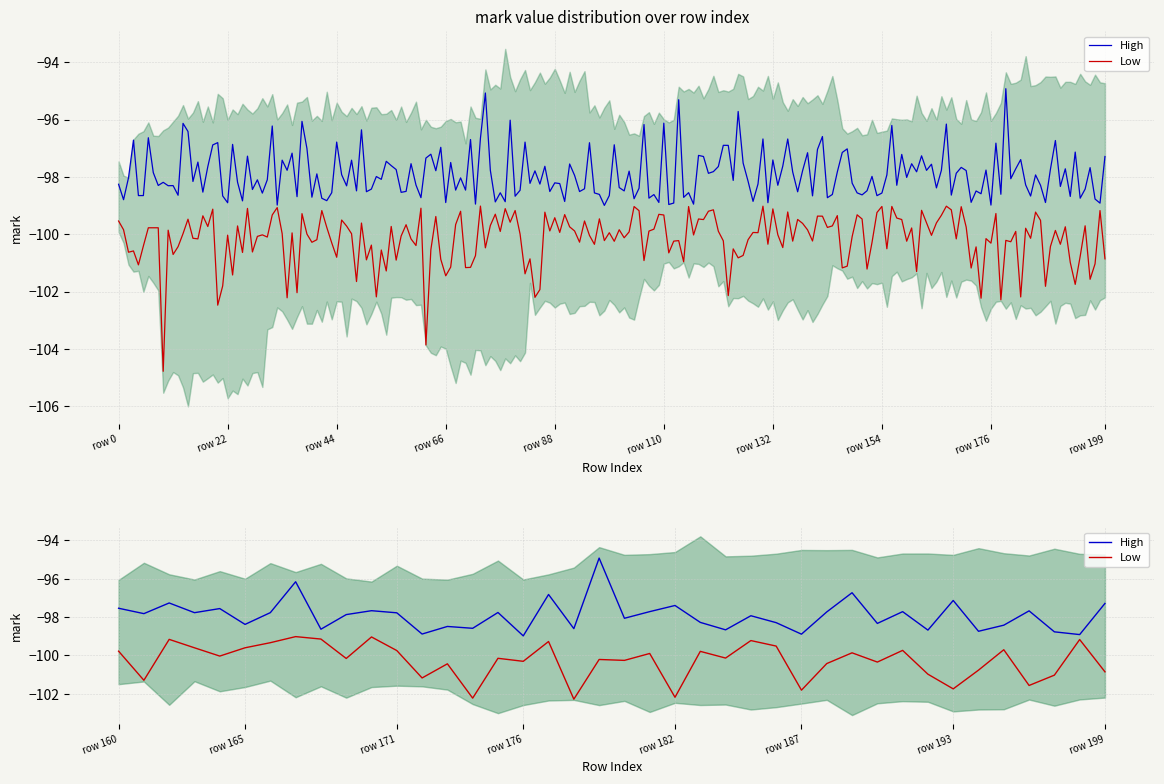

What are all the series names shown in the legend?

High, Low